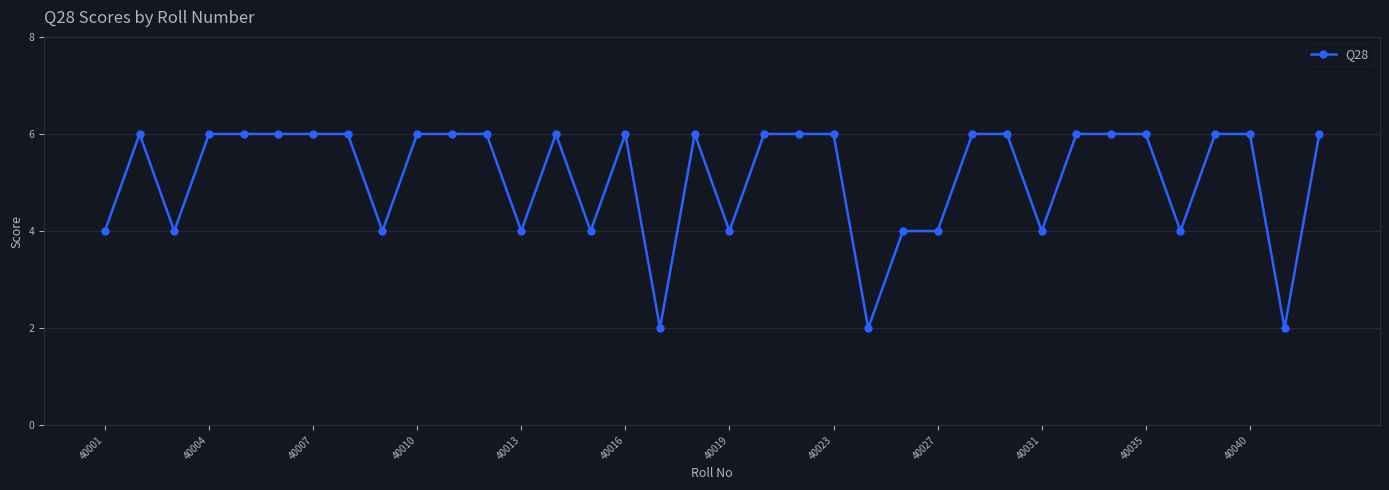

What is the sum of all values?

184